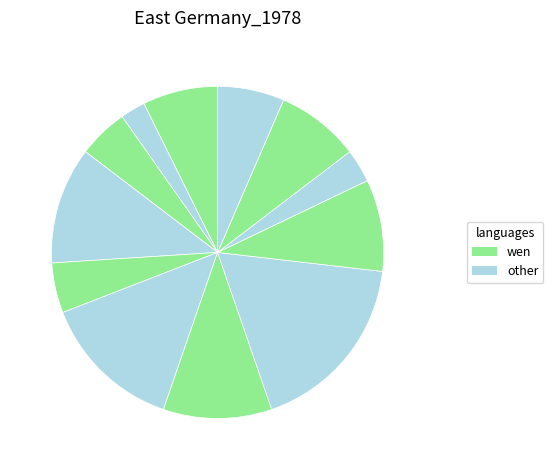

How many slices are in this pie chart?

12